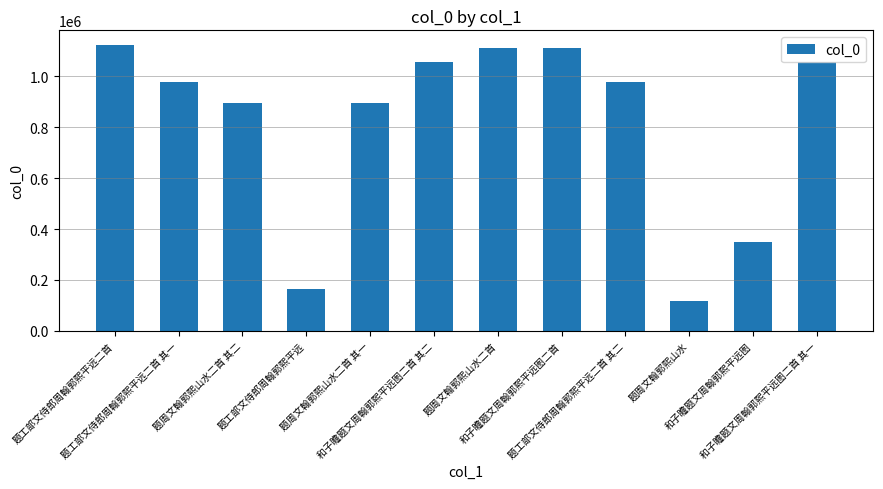

At which category does the chart reach its minimum across all series?

题周文翰郭熙山水